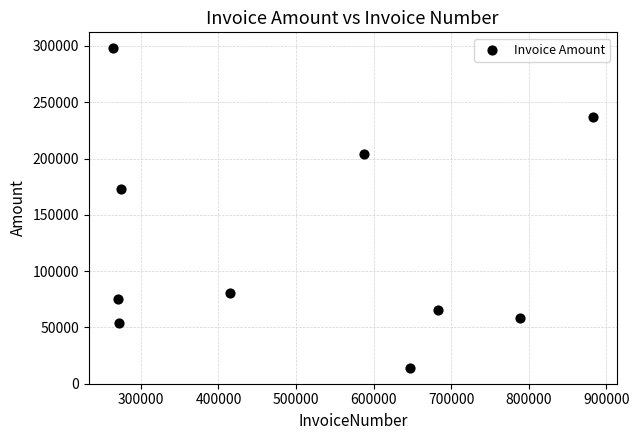

What is the average Y value?

125865